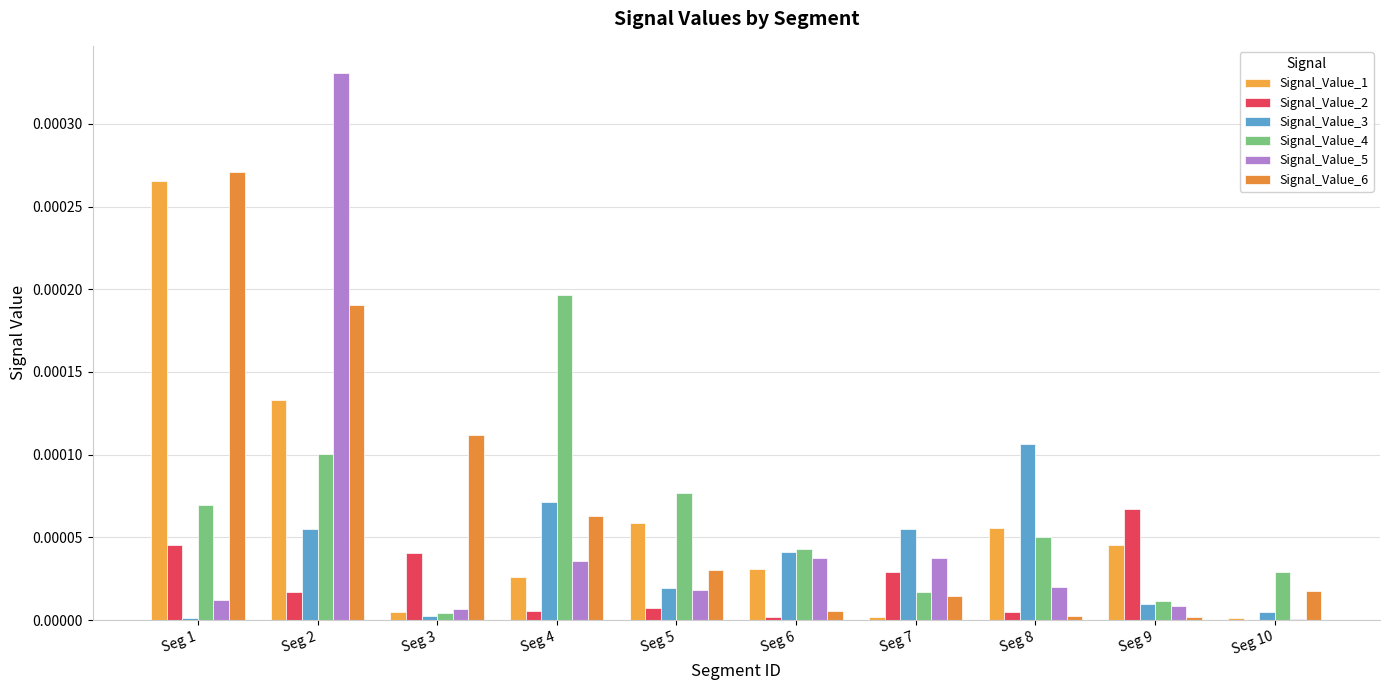

At how many categories does at least one series exceed 0?

10